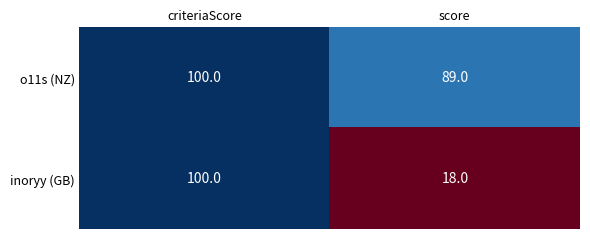

Is it true that inoryy (GB) equals 18 at score?

True